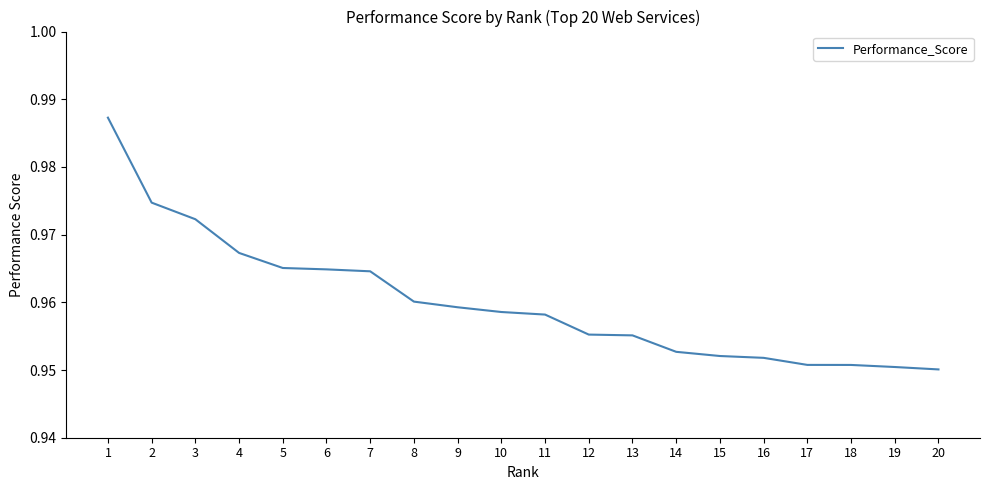

The chart shows a value of 0.4 at 1. True or false?

False